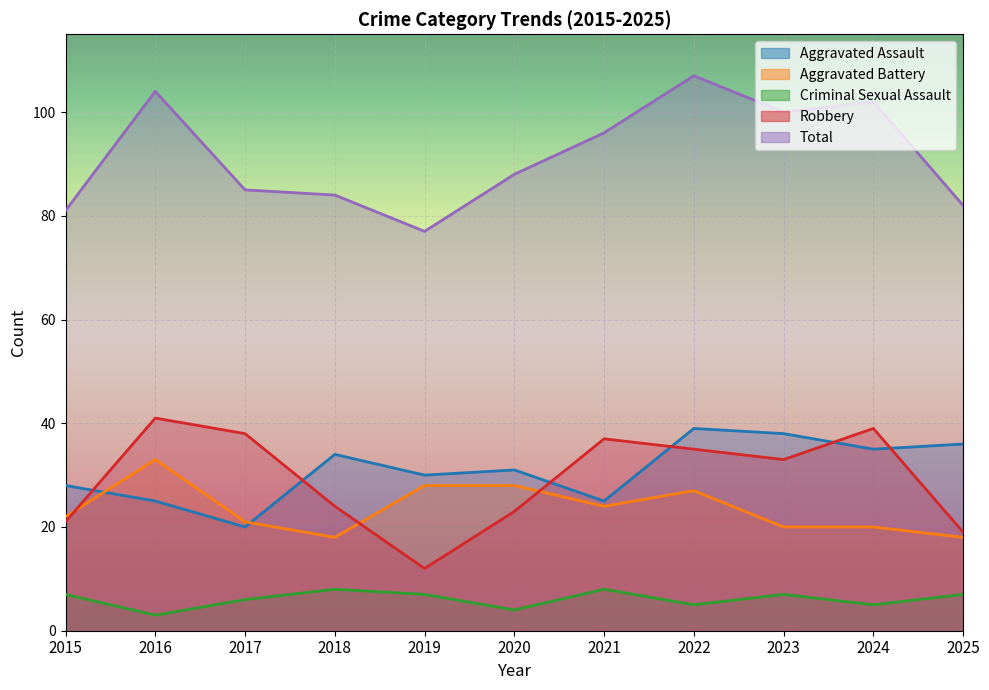

Reading right to left, list all the values displayed in this chart.

Aggravated Assault: 2025=36	2024=35	2023=38	2022=39	2021=25	2020=31	2019=30	2018=34	2017=20	2016=25	2015=28
Aggravated Battery: 2025=18	2024=20	2023=20	2022=27	2021=24	2020=28	2019=28	2018=18	2017=21	2016=33	2015=22
Criminal Sexual Assault: 2025=7	2024=5	2023=7	2022=5	2021=8	2020=4	2019=7	2018=8	2017=6	2016=3	2015=7
Robbery: 2025=19	2024=39	2023=33	2022=35	2021=37	2020=23	2019=12	2018=24	2017=38	2016=41	2015=21
Total: 2025=82	2024=102	2023=100	2022=107	2021=96	2020=88	2019=77	2018=84	2017=85	2016=104	2015=81